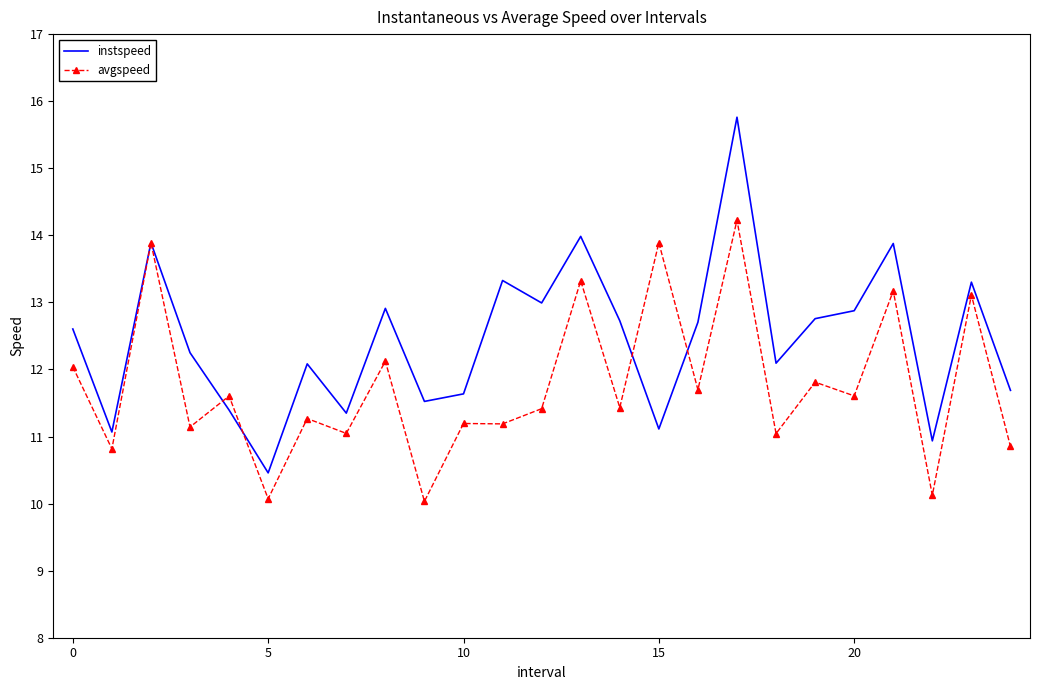

True or false: avgspeed and instspeed intersect in this chart.

True